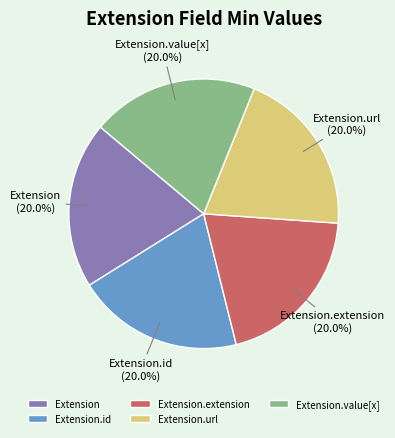

What is the total percentage of Extension.id and Extension.value[x]?

40.0%